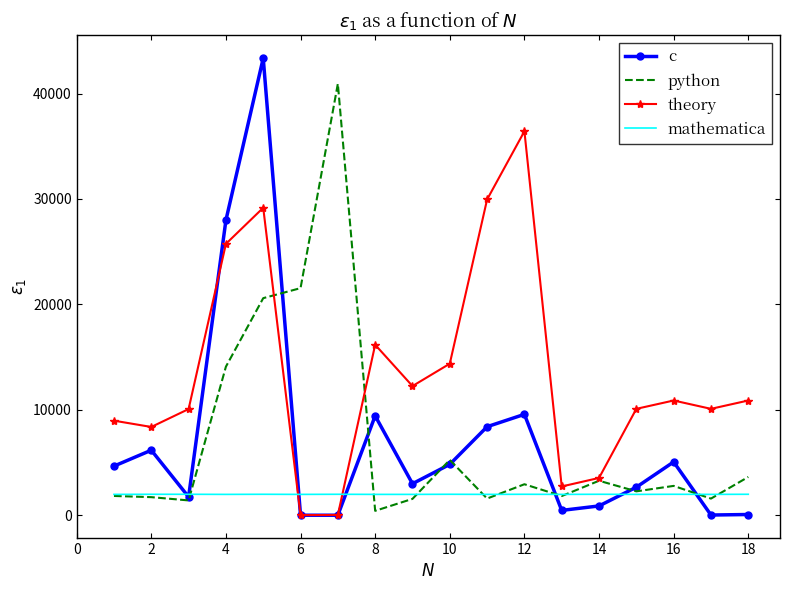

Which series has the widest spread of values?

c